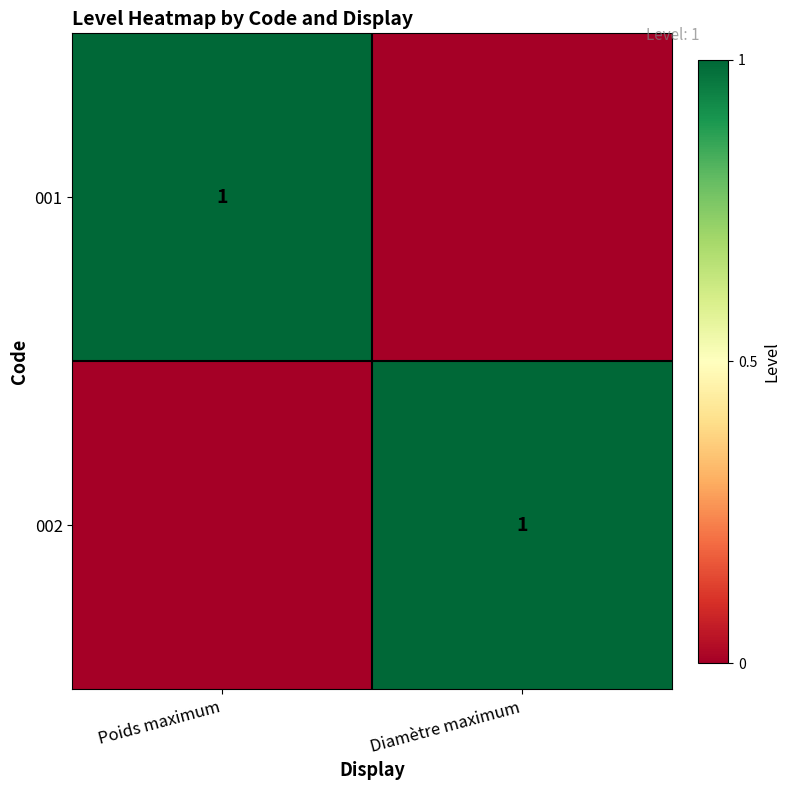

The value of 001 at Poids maximum is 1. True or false?

True